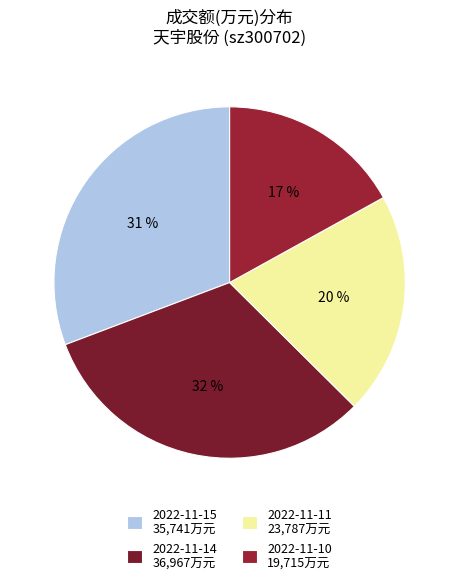

To the nearest percent, what percentage of the pie is 2022-11-10?

17%